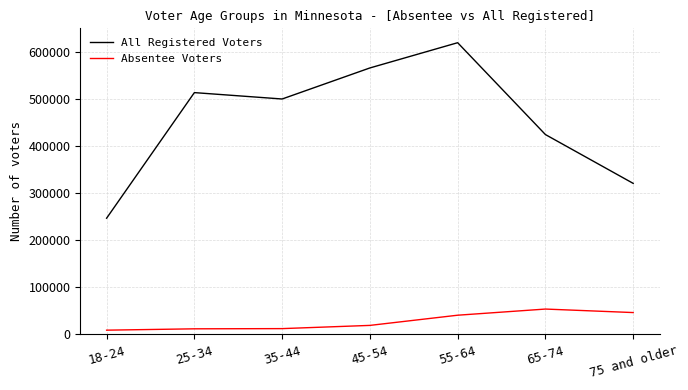

Which category has the highest value in the Absentee Voters series?

65-74